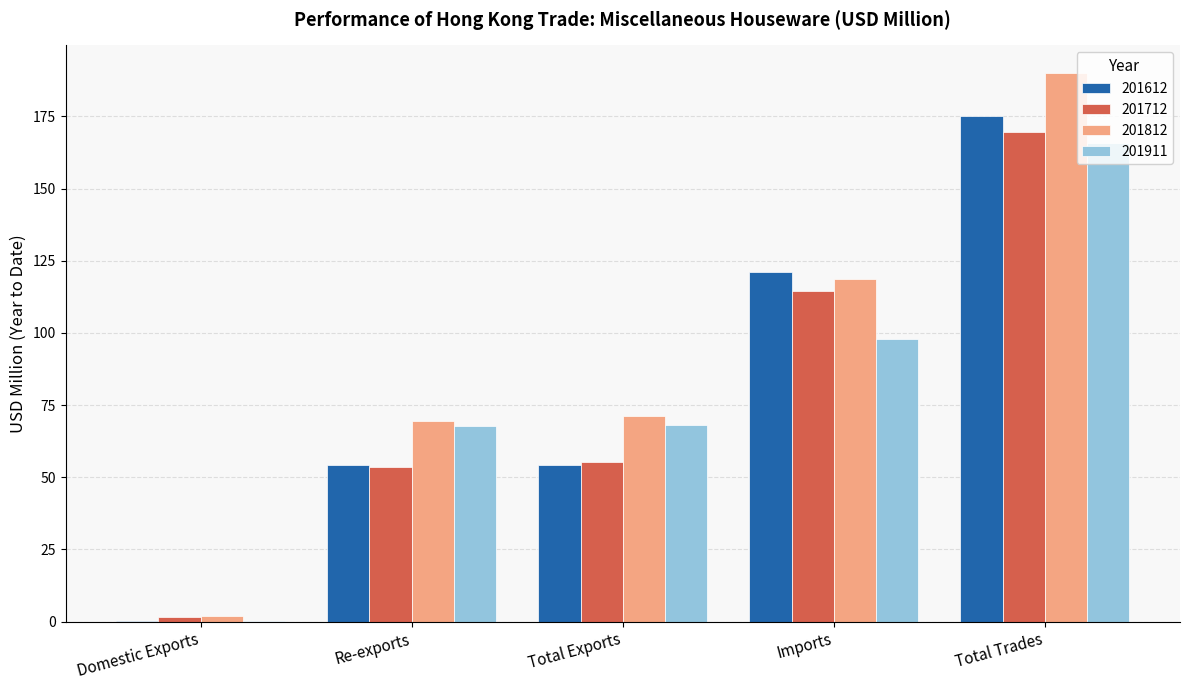

How many groups of bars are there?

5